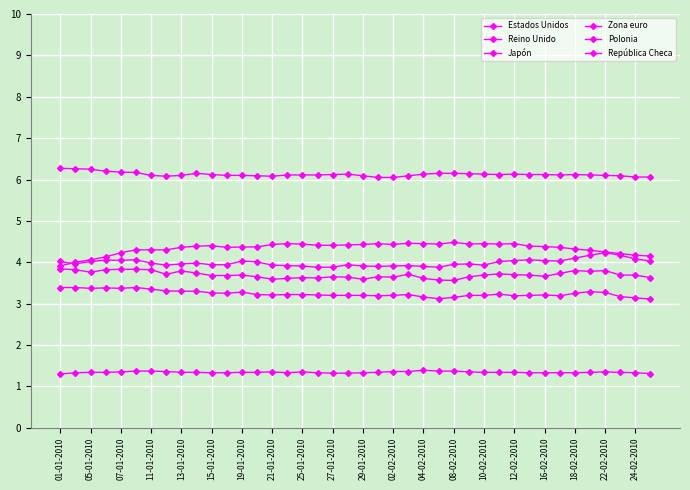

True or false: República Checa and Estados Unidos cross at least once.

False